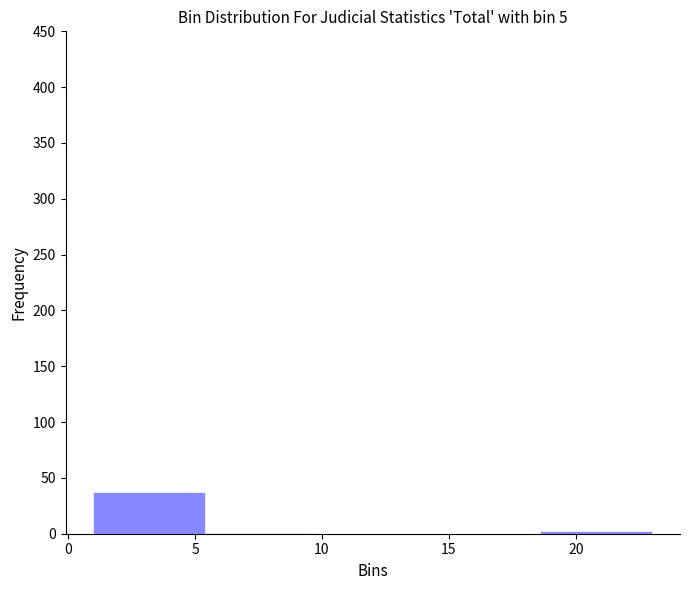

Over which range of the x-axis is the bar tallest?

1.0 to 5.4